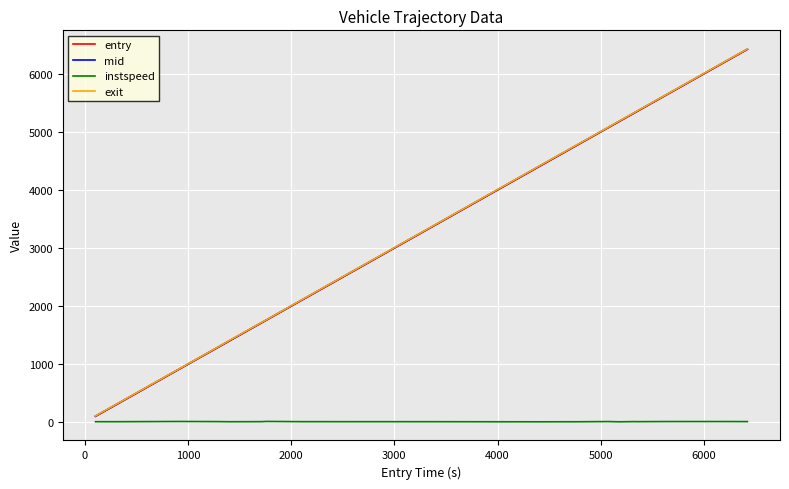

What is the greatest value displayed?

6428.4